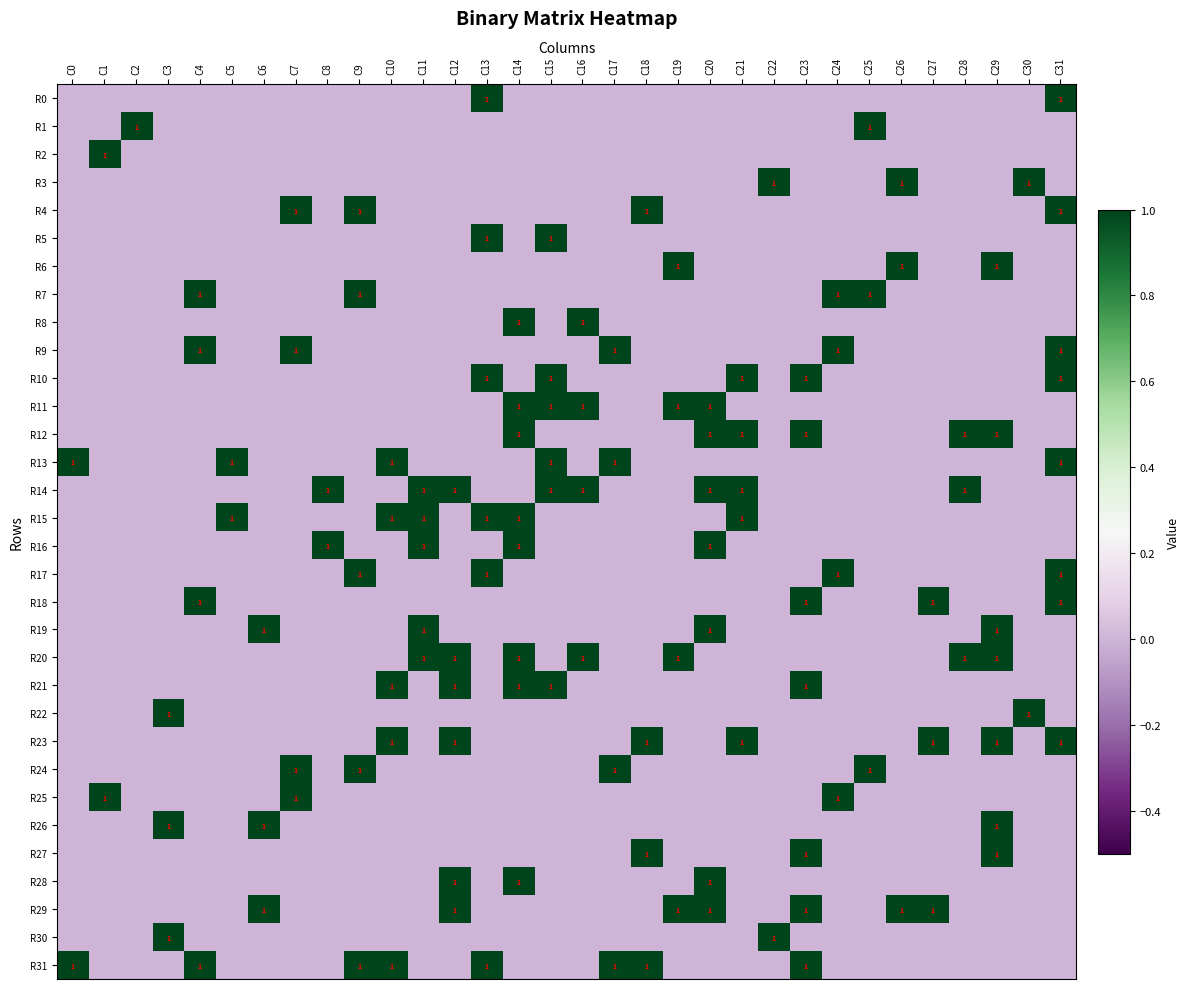

At C3, list the series in order from smallest to largest.

R0, R1, R2, R3, R4, R5, R6, R7, R8, R9, R10, R11, R12, R13, R14, R15, R16, R17, R18, R19, R20, R21, R23, R24, R25, R27, R28, R29, R31, R22, R26, R30